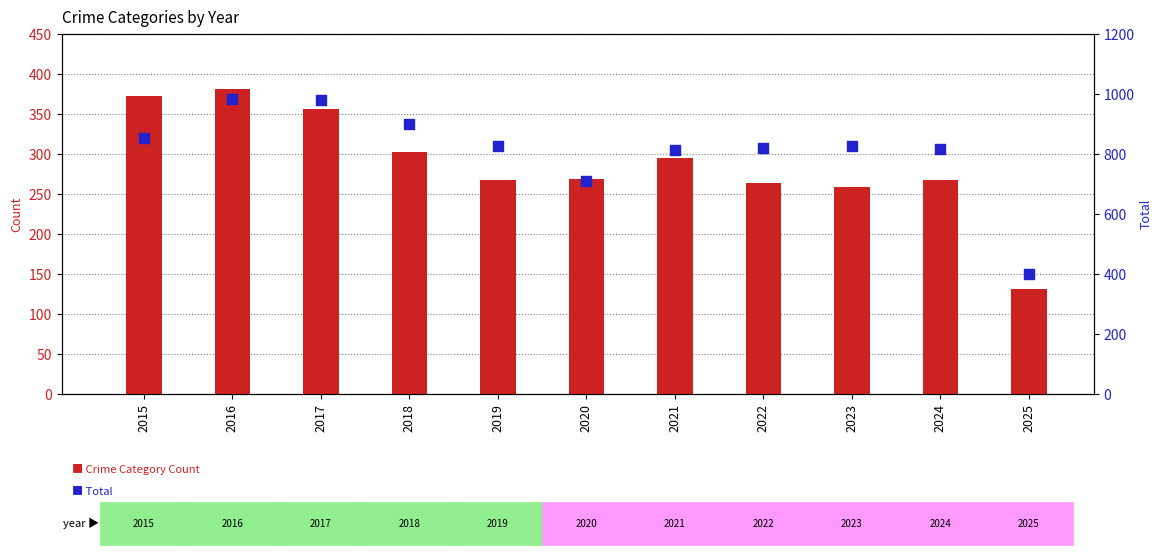

Between 2021 and 2017, which is larger?

2017